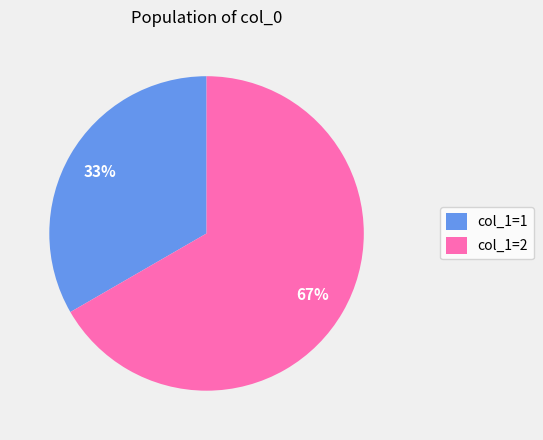

To the nearest percent, what portion does col_1=1 represent?

33%